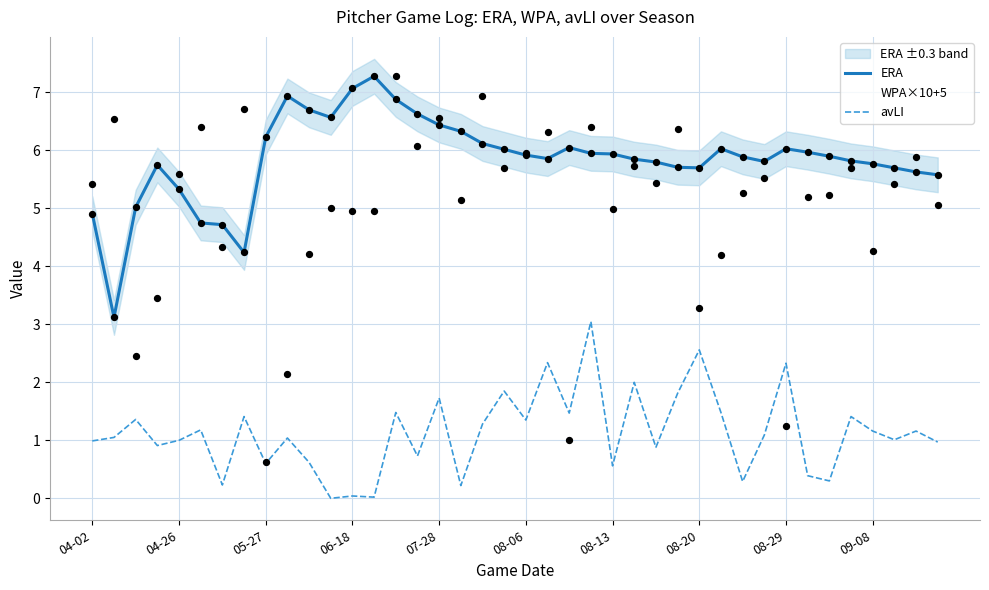

Which series reaches the minimum Y coordinate?

avLI